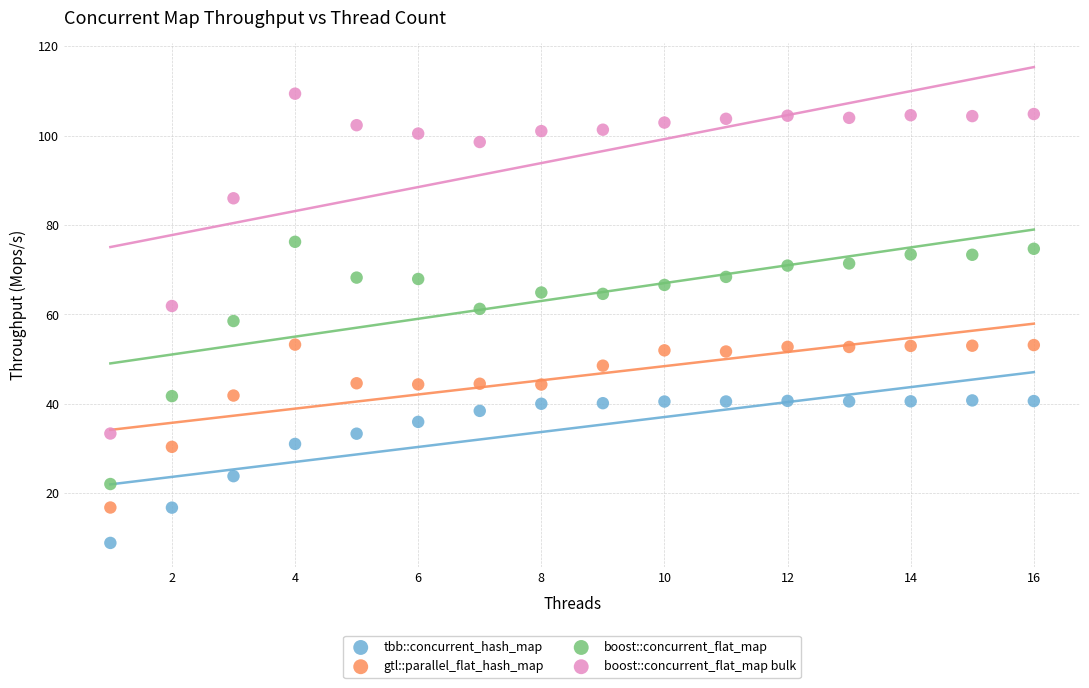

Which series has the widest spread of Y values?

boost::concurrent_flat_map bulk